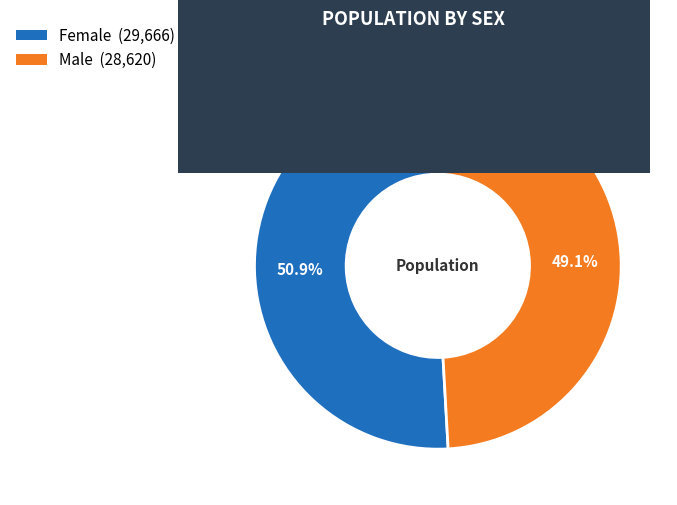

What is the ratio of the value at Male to the value at Female?

1.0